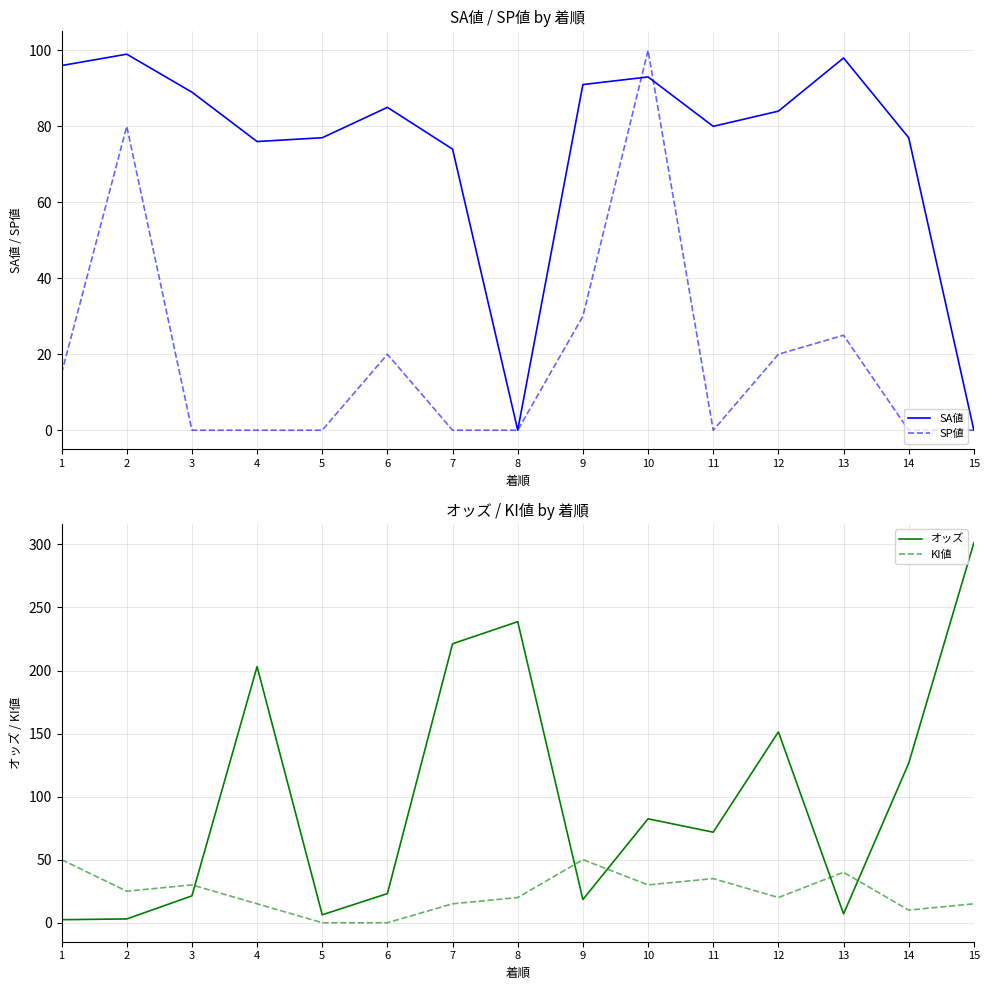

Rank the series by their maximum value, from highest to lowest.

オッズ, SP値, SA値, KI値